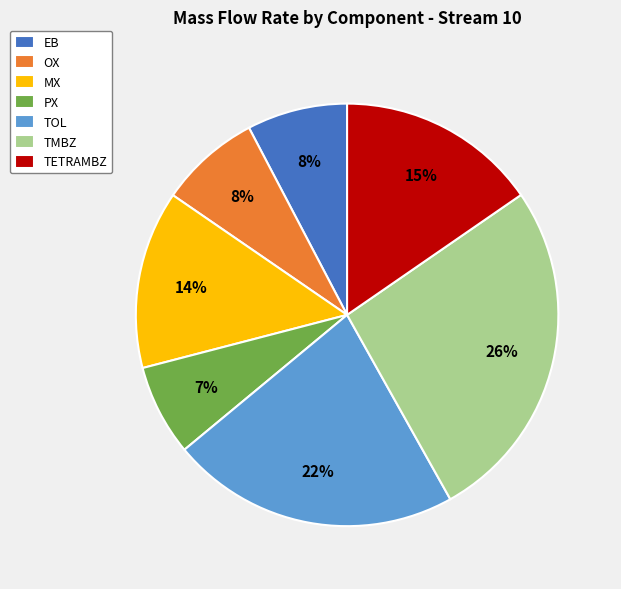

Is there a majority slice in this chart?

No